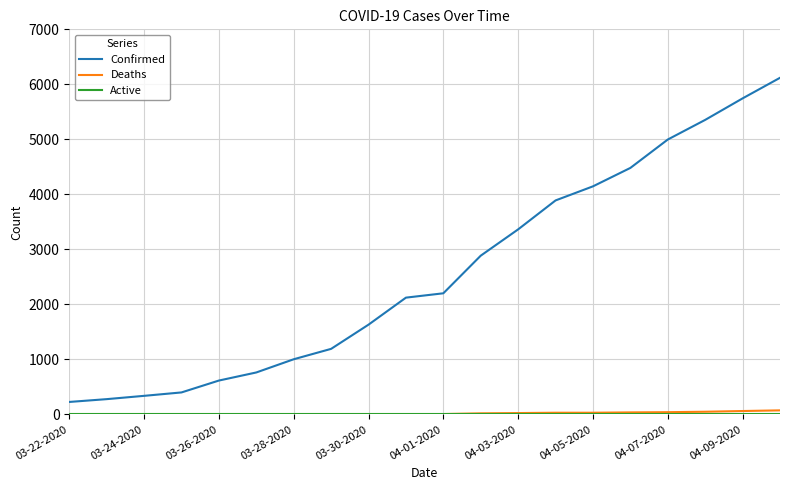

Which series has the largest range (max minus min)?

Confirmed